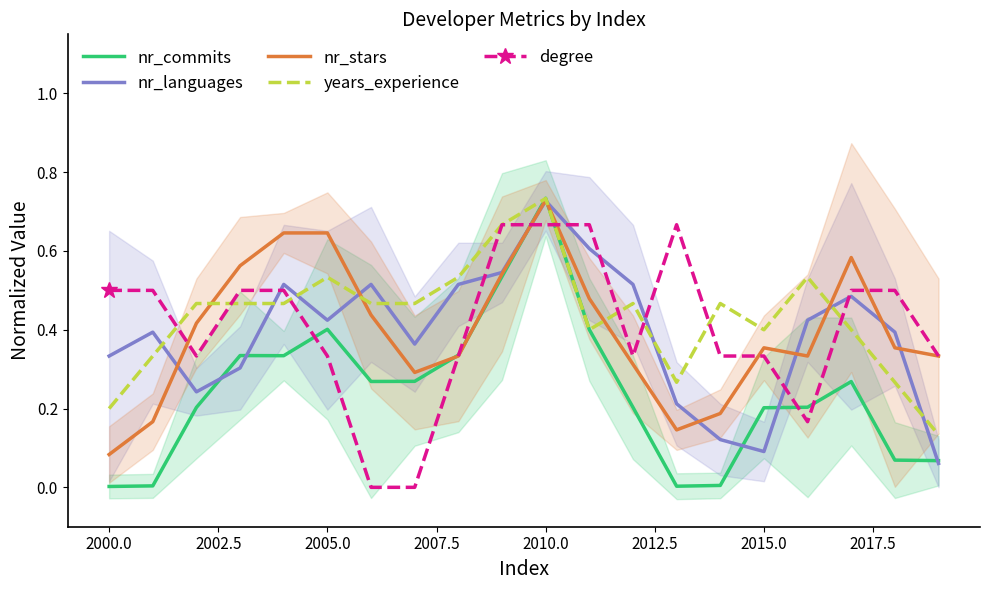

Which series has the widest spread of values?

nr_commits